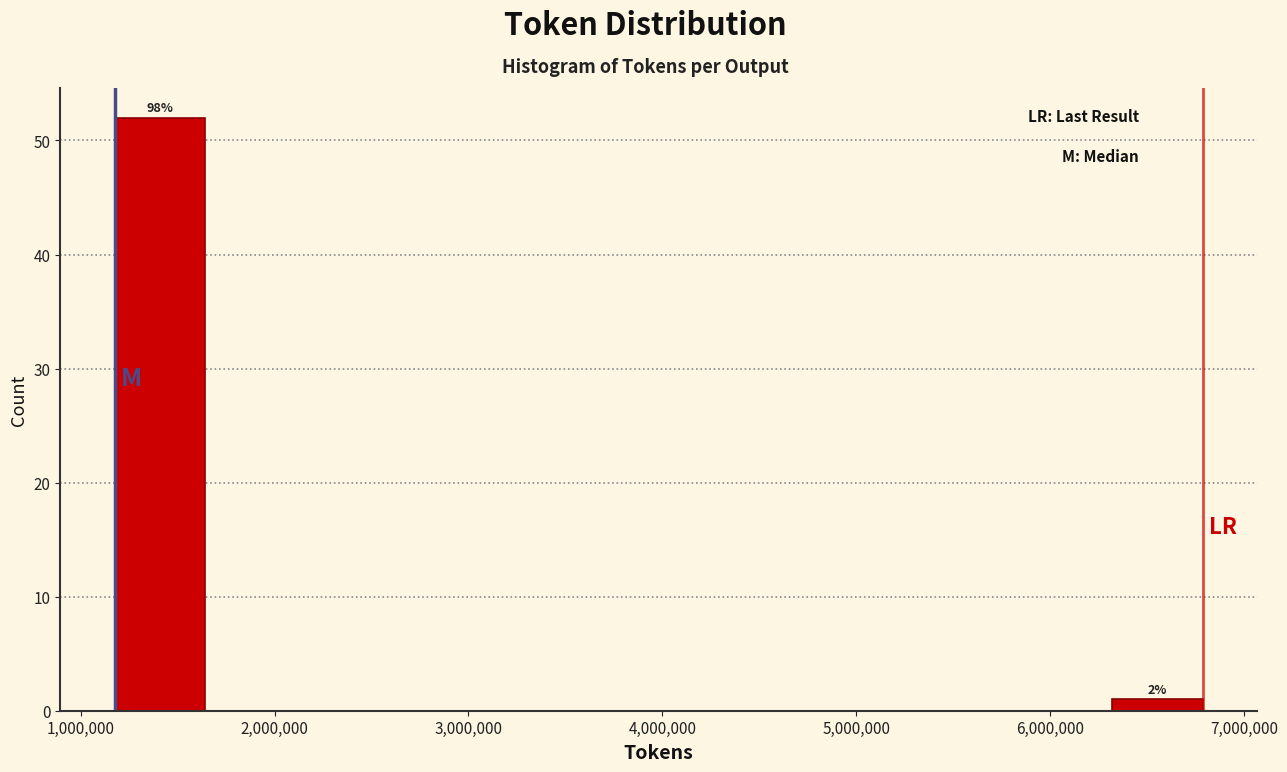

Over which range of the x-axis is the bar tallest?

1200000 to 1600000